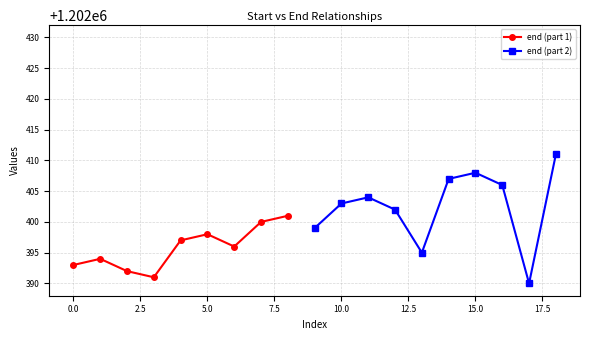

How many interior local peaks (higher than both neighbors) does the data have?

5